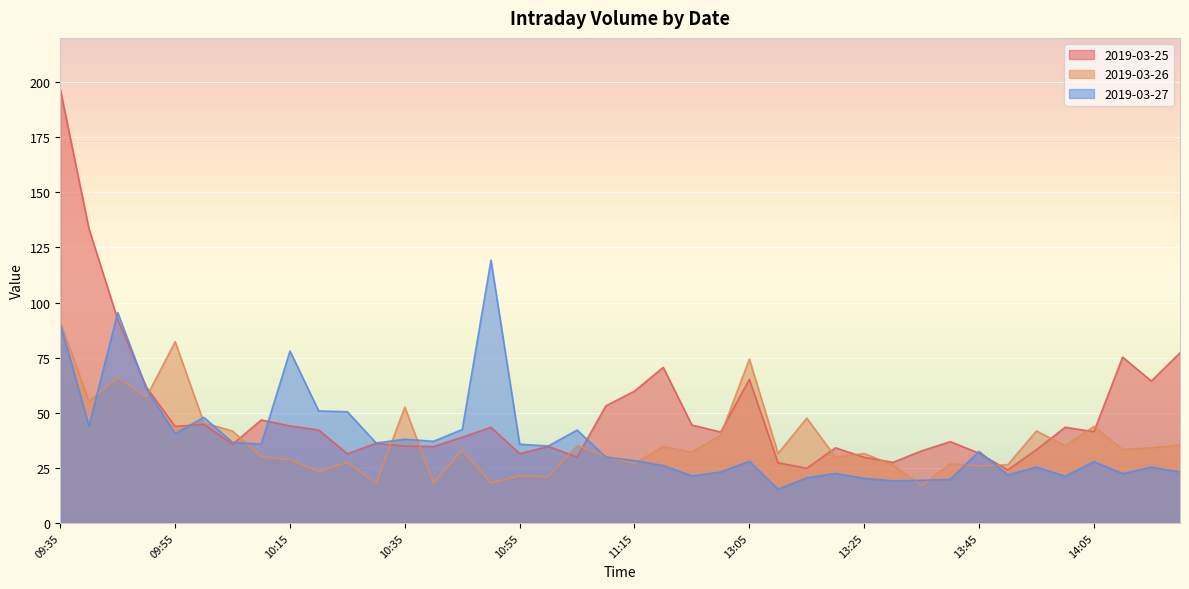

True or false: 2019-03-26 and 2019-03-25 intersect in this chart.

True